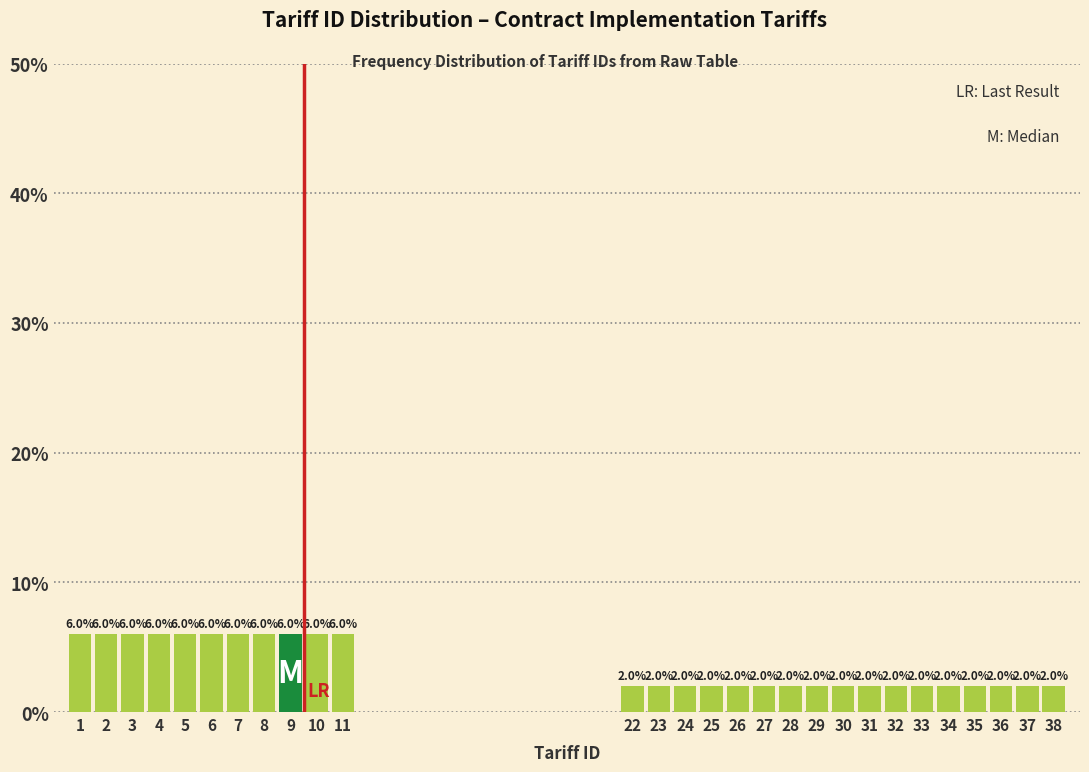

Reading left to right, transcribe all the data shown in this chart.

1=6	2=6	3=6	4=6	5=6	6=6	7=6	8=6	9=6	10=6	11=6	22=2	23=2	24=2	25=2	26=2	27=2	28=2	29=2	30=2	31=2	32=2	33=2	34=2	35=2	36=2	37=2	38=2